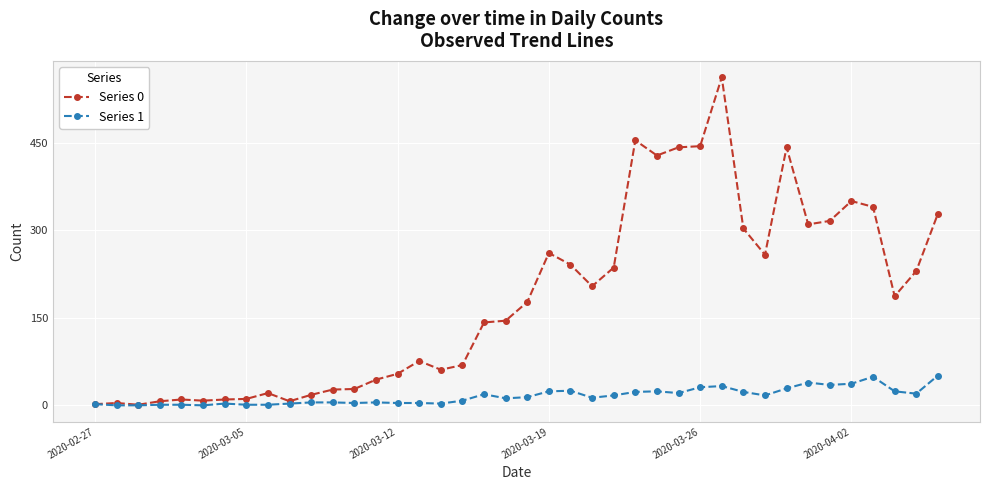

True or false: Series 1 has more than 1 points higher than both neighbors.

True